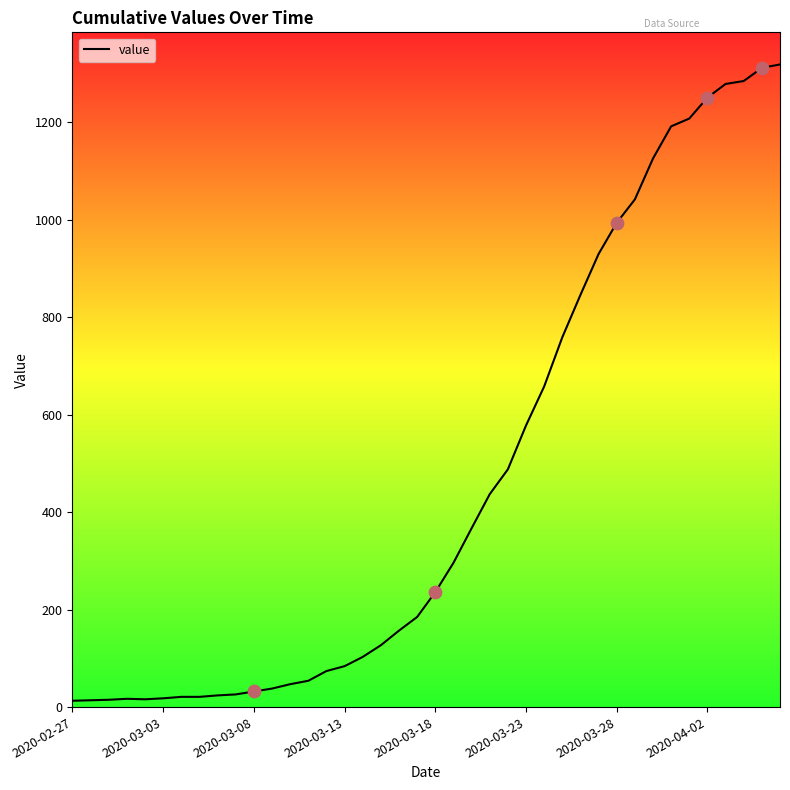

What is the greatest value displayed?

1319